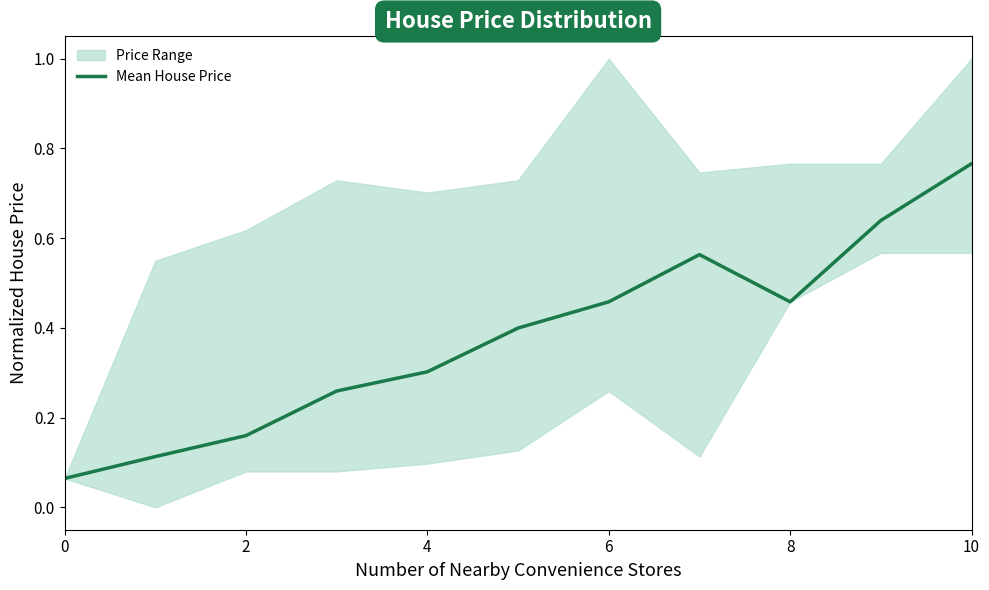

True or false: Mean House Price has a value of 1.1 at 10.

False